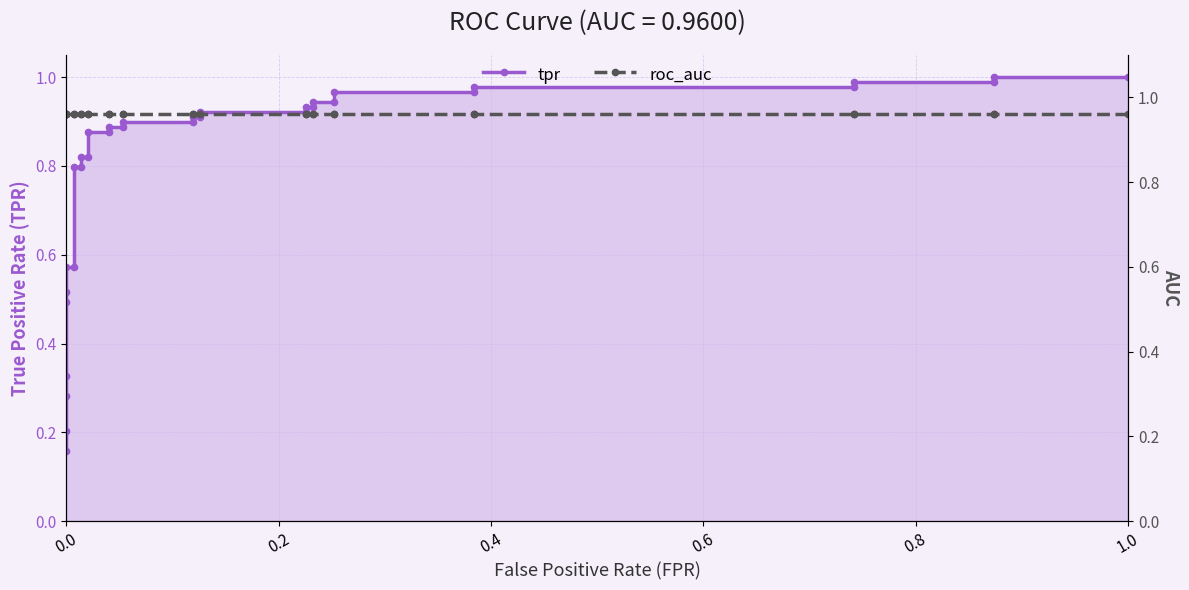

What is the maximum value shown in the chart?

1.0